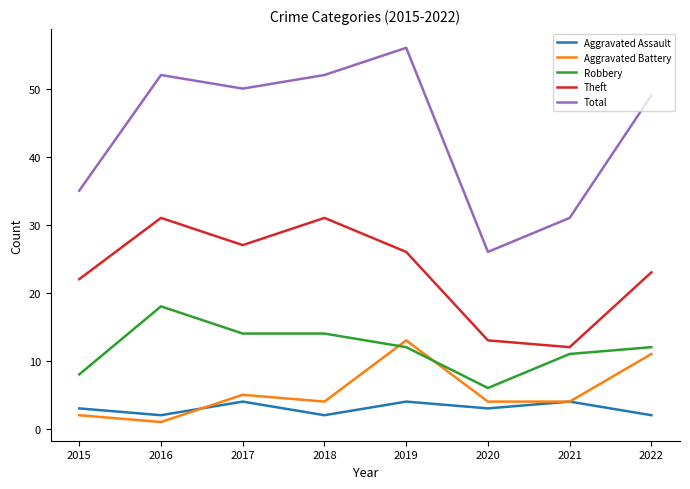

True or false: Robbery and Aggravated Assault intersect in this chart.

False